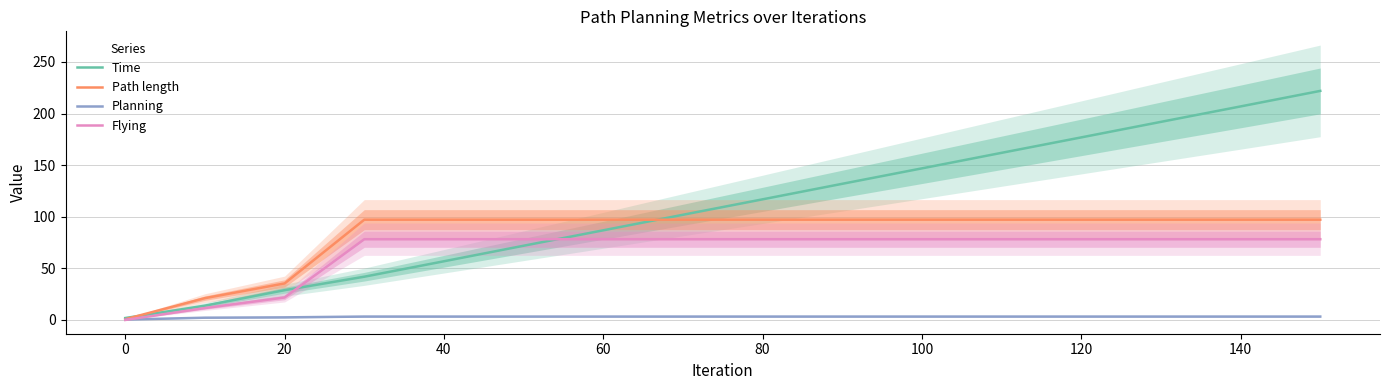

At which label is Path length closest to 48?

20